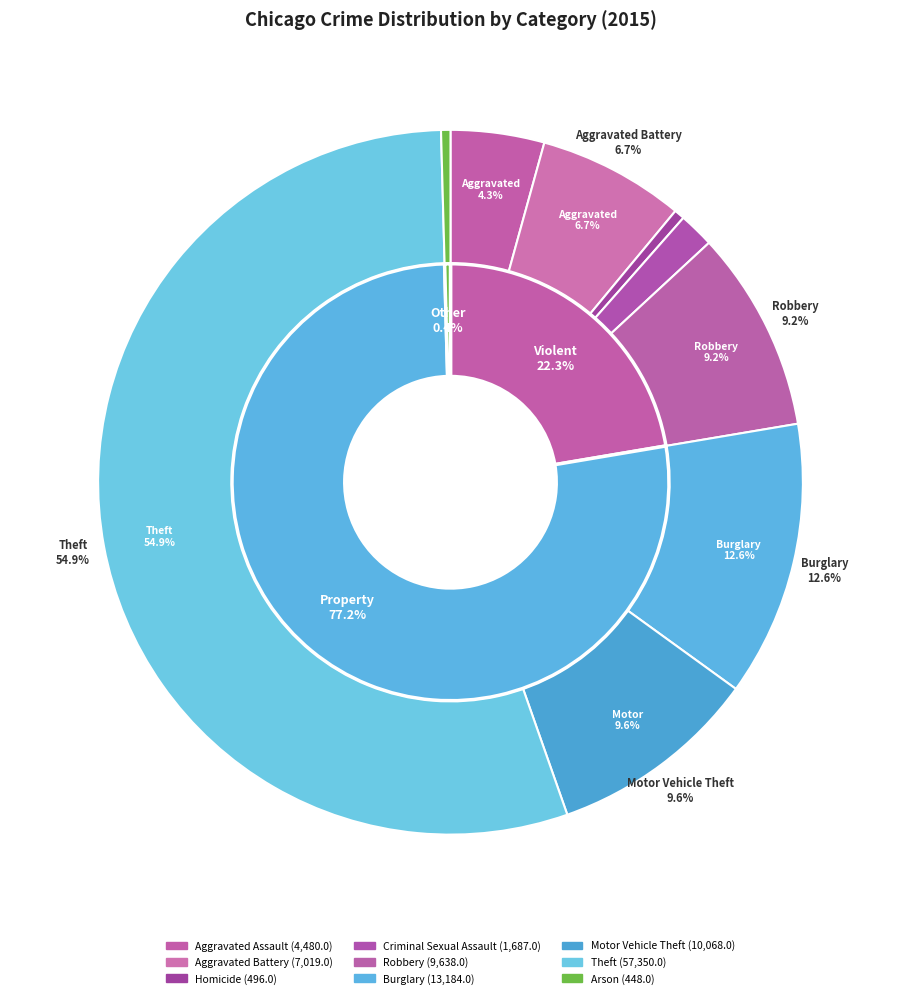

Does Aggravated Assault account for over 50% of the chart?

No